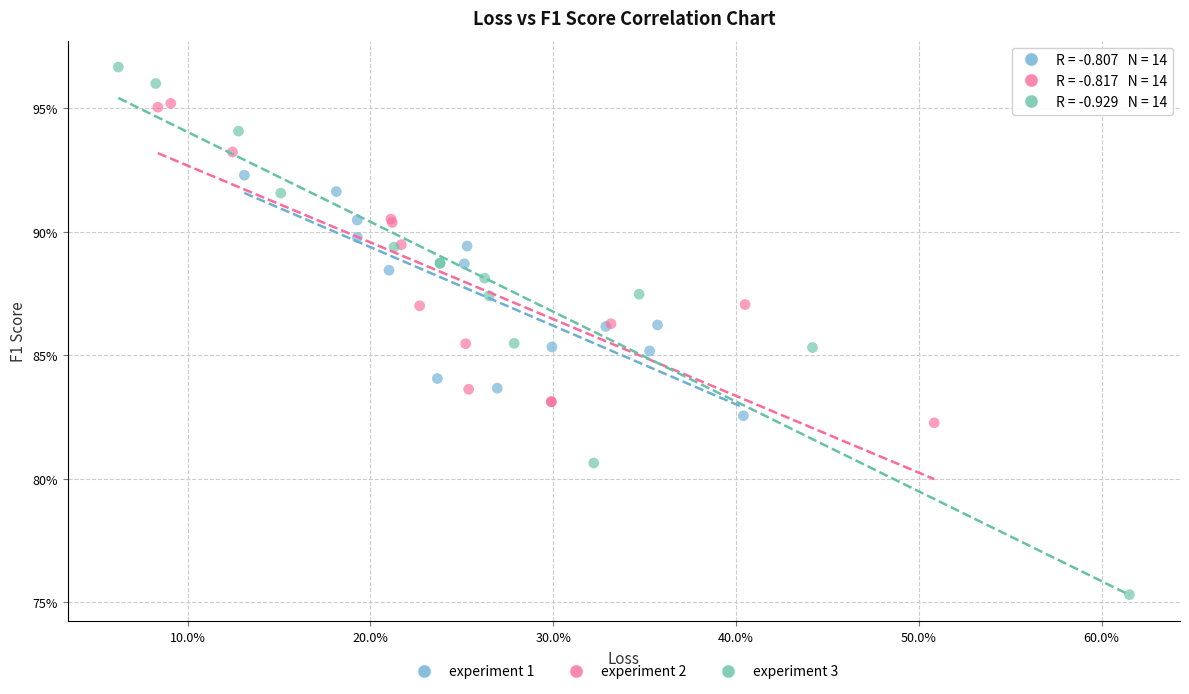

What are all the series names shown in the legend?

experiment 1, experiment 2, experiment 3